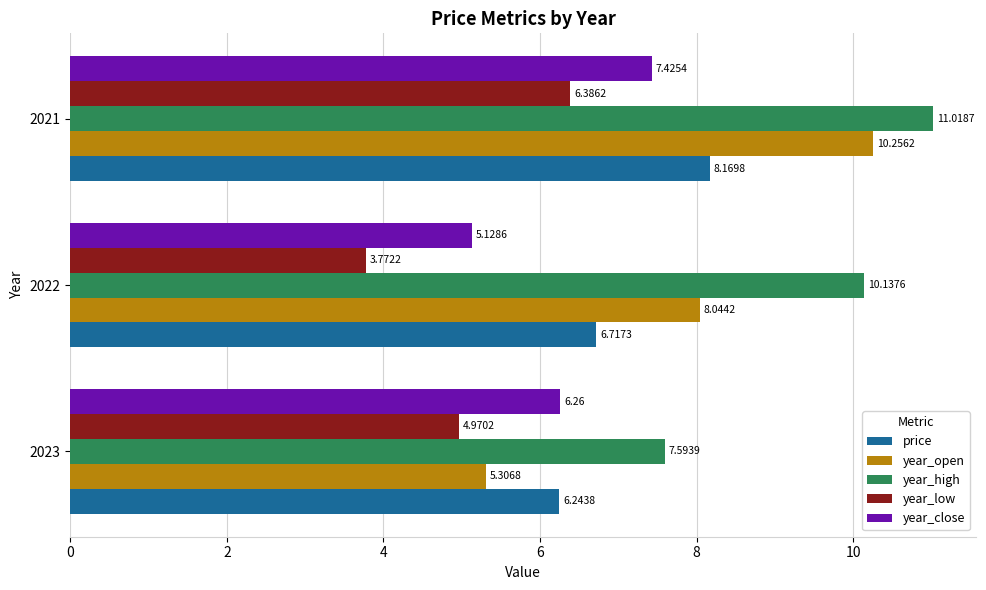

What are all the series names shown in the legend?

price, year_open, year_high, year_low, year_close